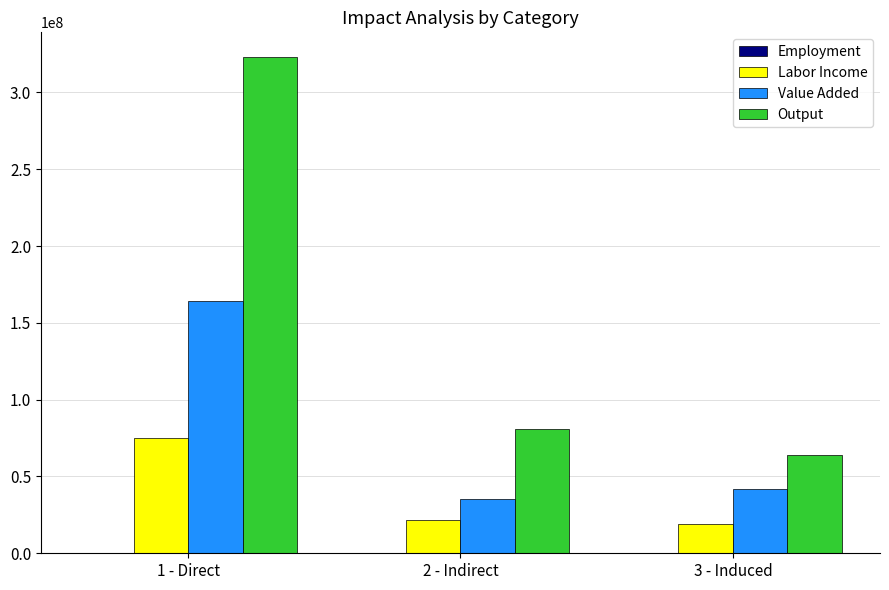

What is the difference between the Labor Income values at 1 - Direct and 3 - Induced?

56156722.0